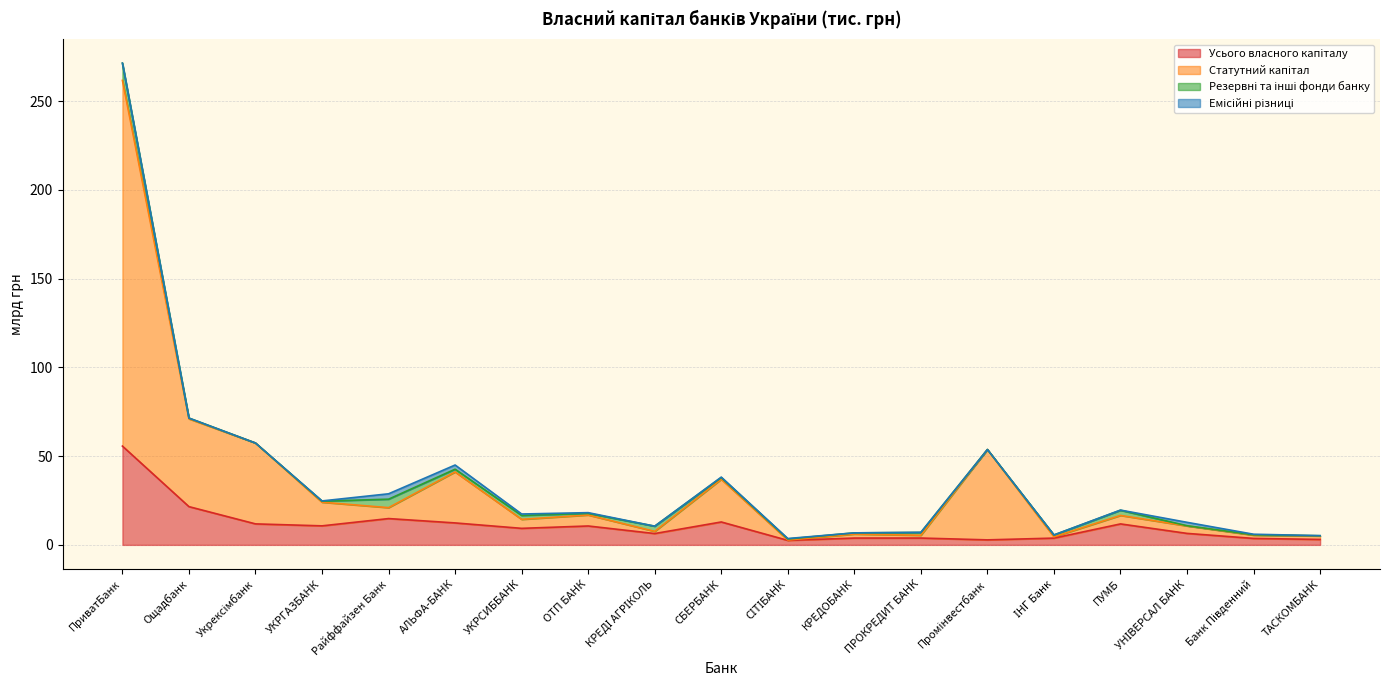

True or false: Усього власного капіталу and Статутний капітал intersect in this chart.

False